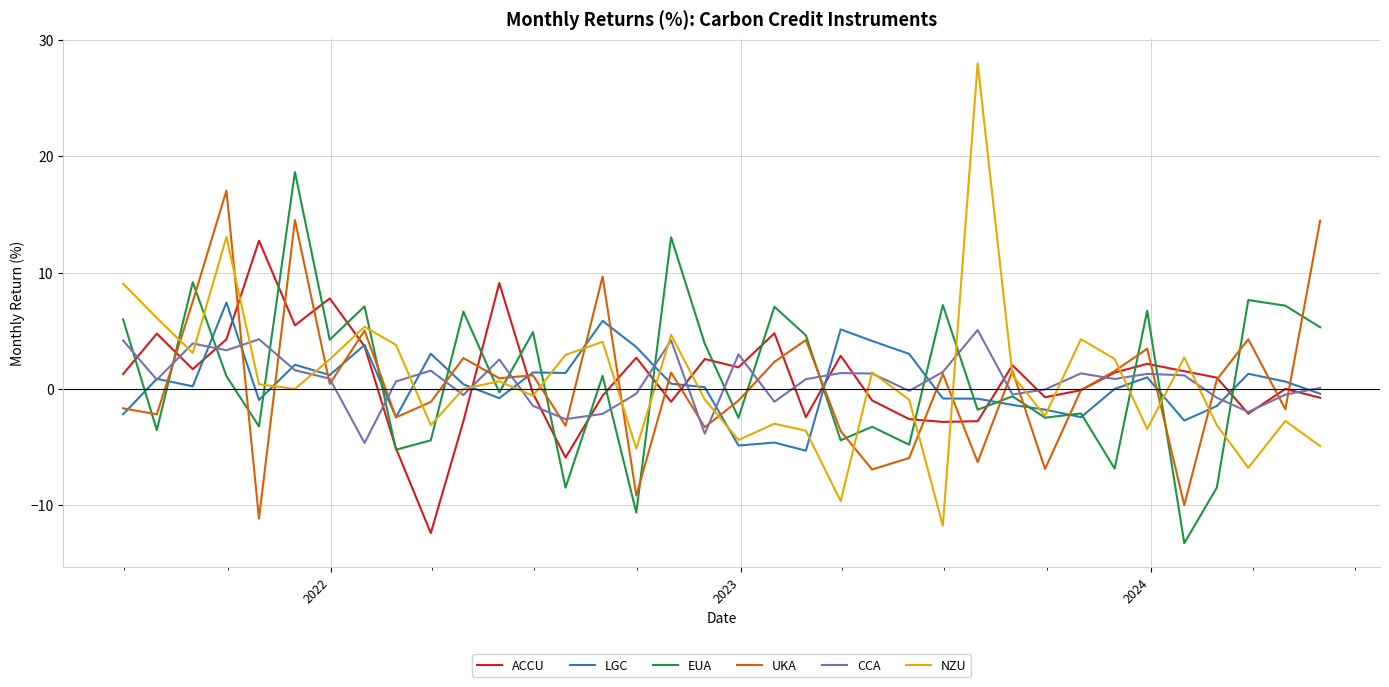

Does the chart display data point markers on the line(s)?

No